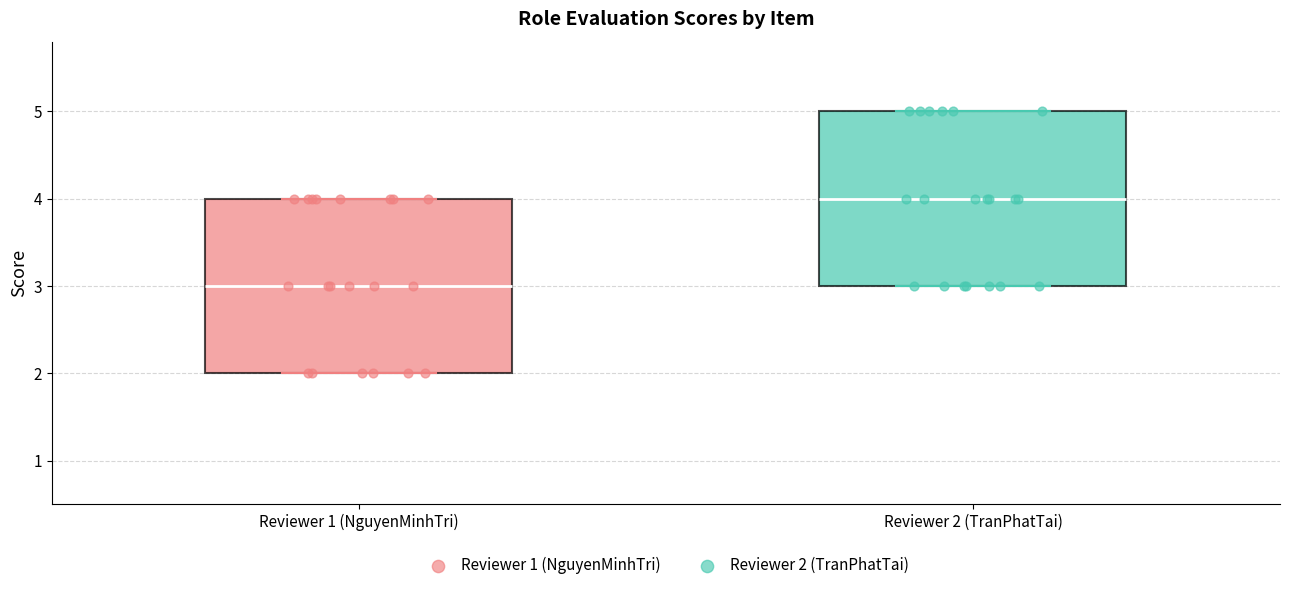

Reading left to right, read every box against the y-axis: the position of its median line, the range the box covers, and the ends of its whiskers. The values are not printed on the chart, so give them approximately, as read against the axis.

Reviewer 1 (NguyenMinhTri): median 3, box 2 to 4, whiskers 2 to 4
Reviewer 2 (TranPhatTai): median 4, box 3 to 5, whiskers 3 to 5